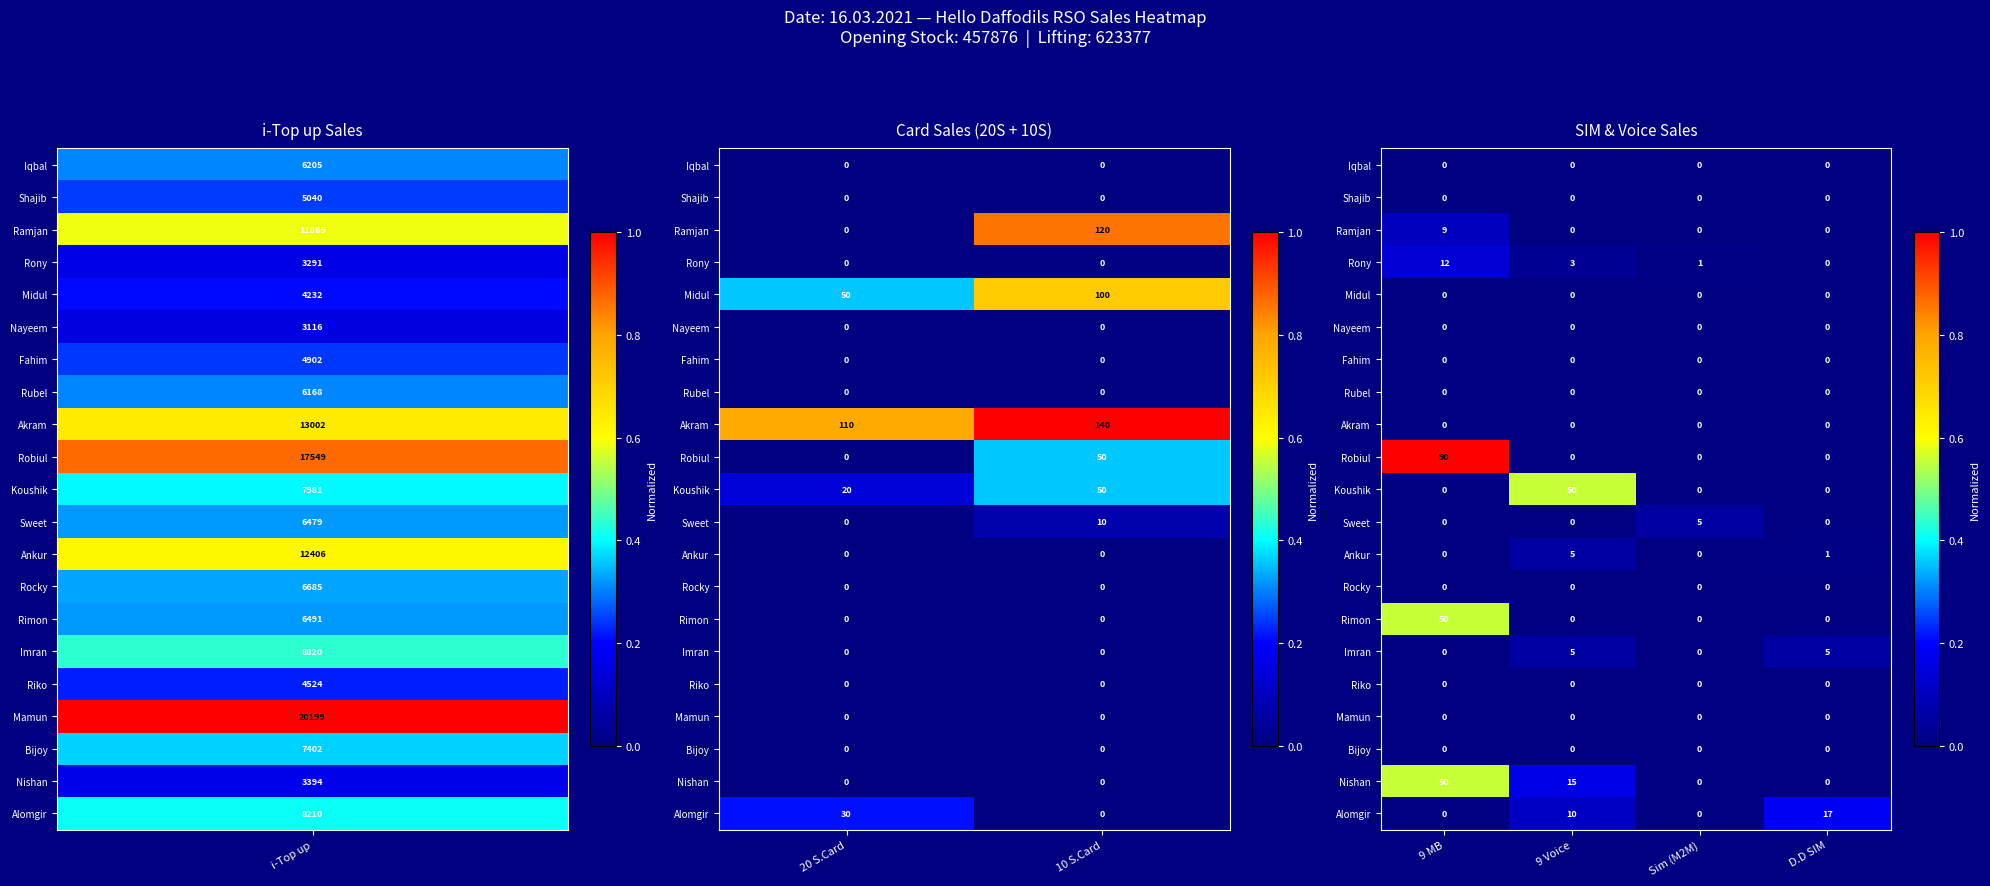

Is the value of Midul at 9 MB greater than the value of Ramjan at Sim (M2M)?

No